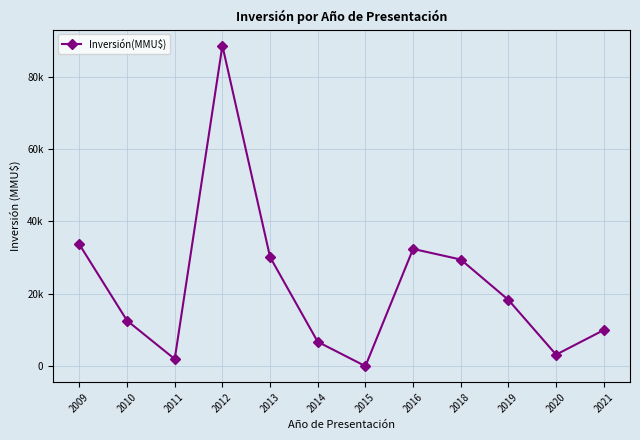

What is the maximum value shown in the chart?

88524